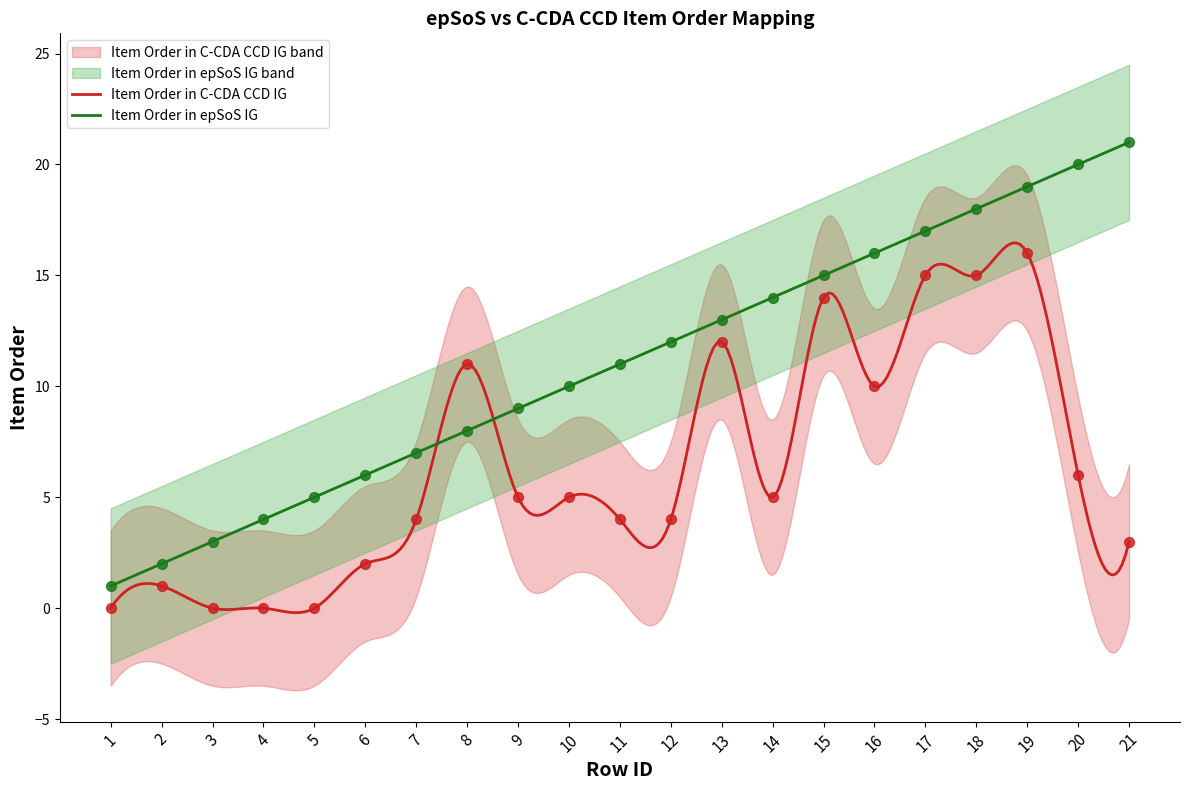

What is the total value across all series at 11?

15